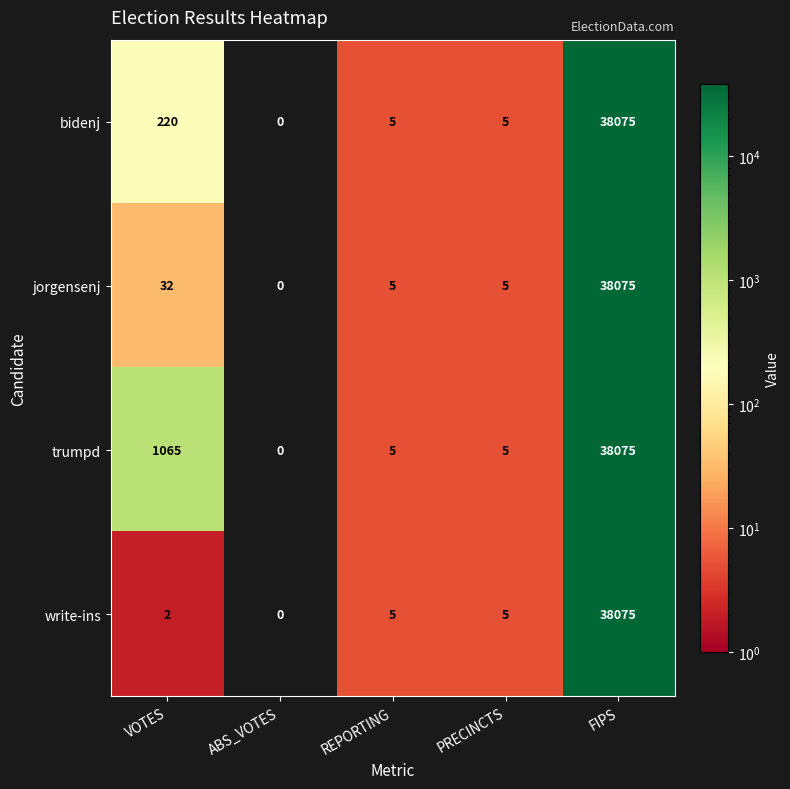

What is the difference between the maximum and minimum values in the bidenj series?

38075